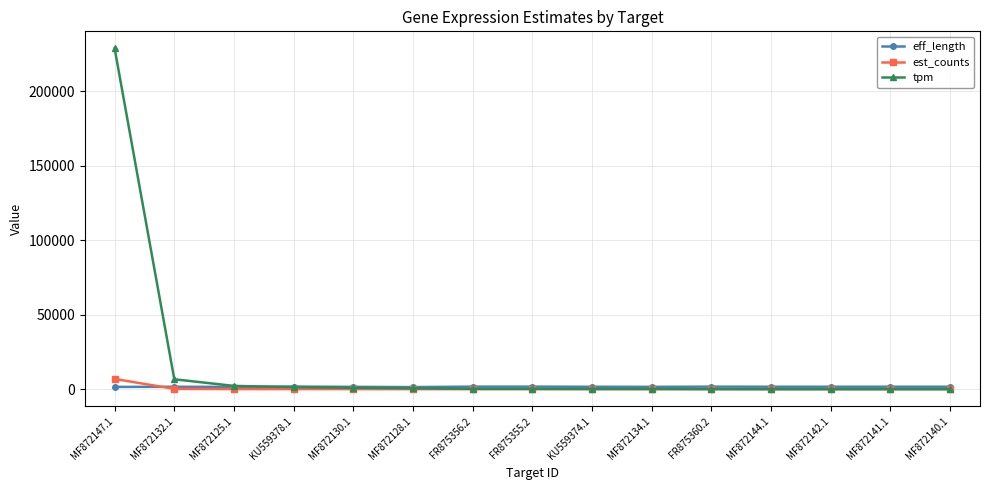

True or false: tpm has a value of 1363.2 at KU559378.1.

True